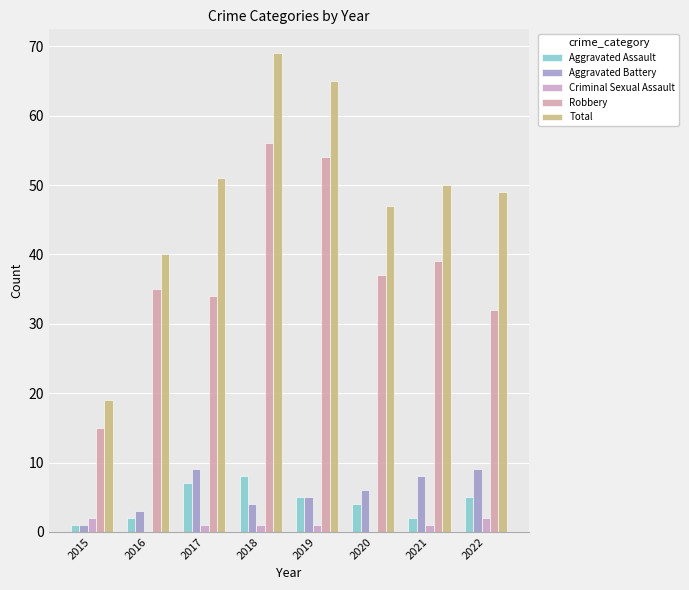

Between 2019 and 2017, which is larger?

2017